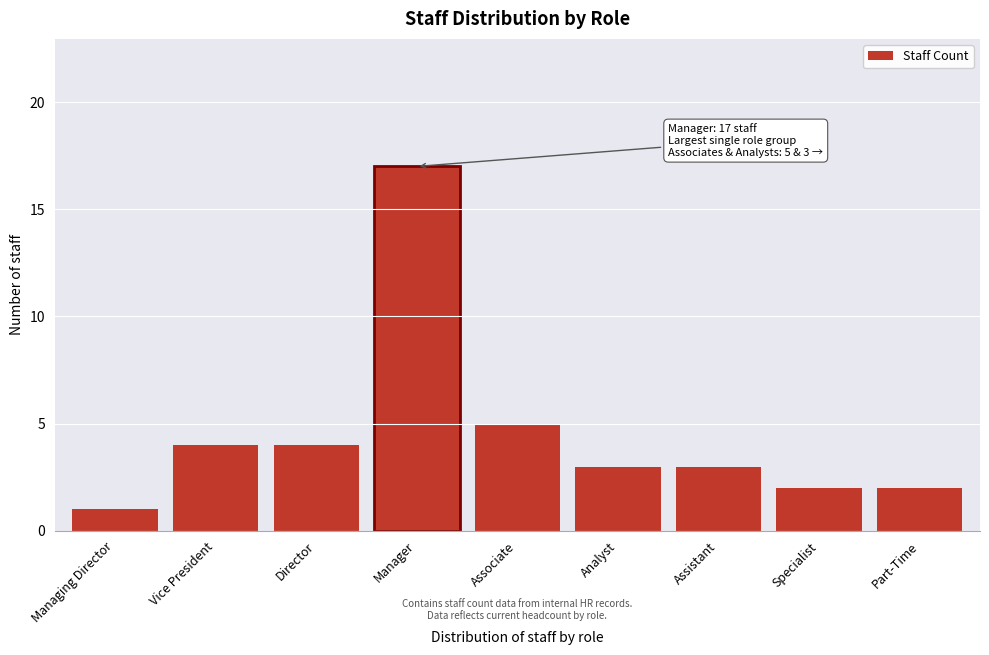

Reading right to left, extract all data points from this chart.

Part-Time=2	Specialist=2	Assistant=3	Analyst=3	Associate=5	Manager=17	Director=4	Vice President=4	Managing Director=1